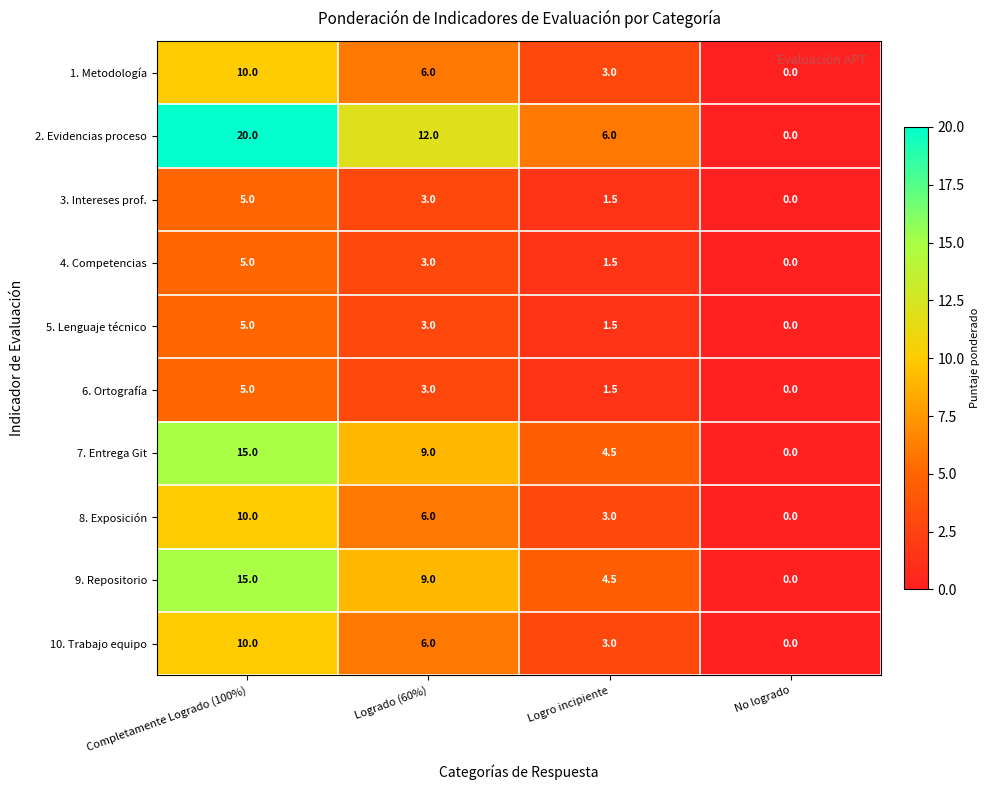

At which label does 8. Exposición reach its minimum?

No logrado